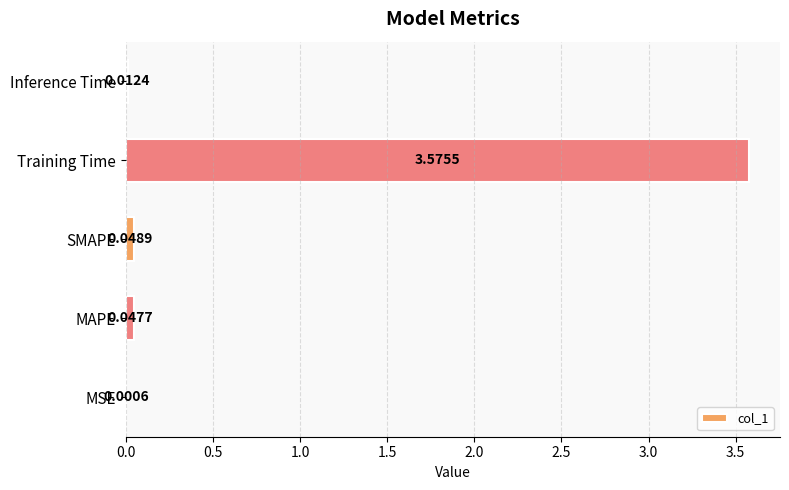

What is the change in value from MAPE to Training Time?

+3.5